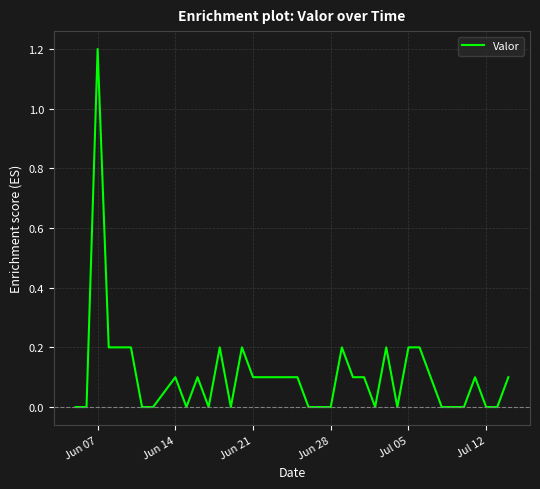

What is the greatest value displayed?

1.2